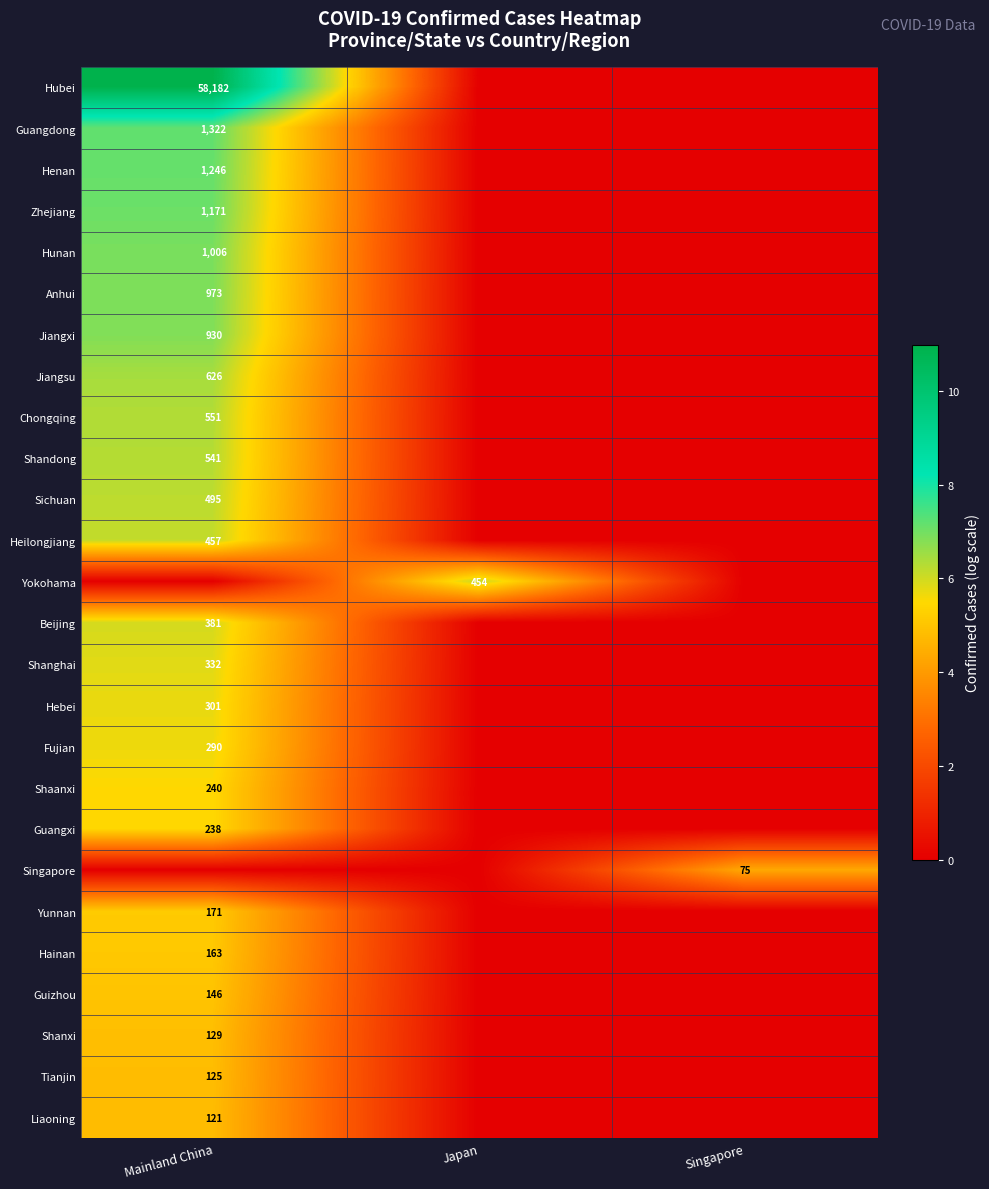

The value of Hebei at Mainland China is 160. True or false?

False